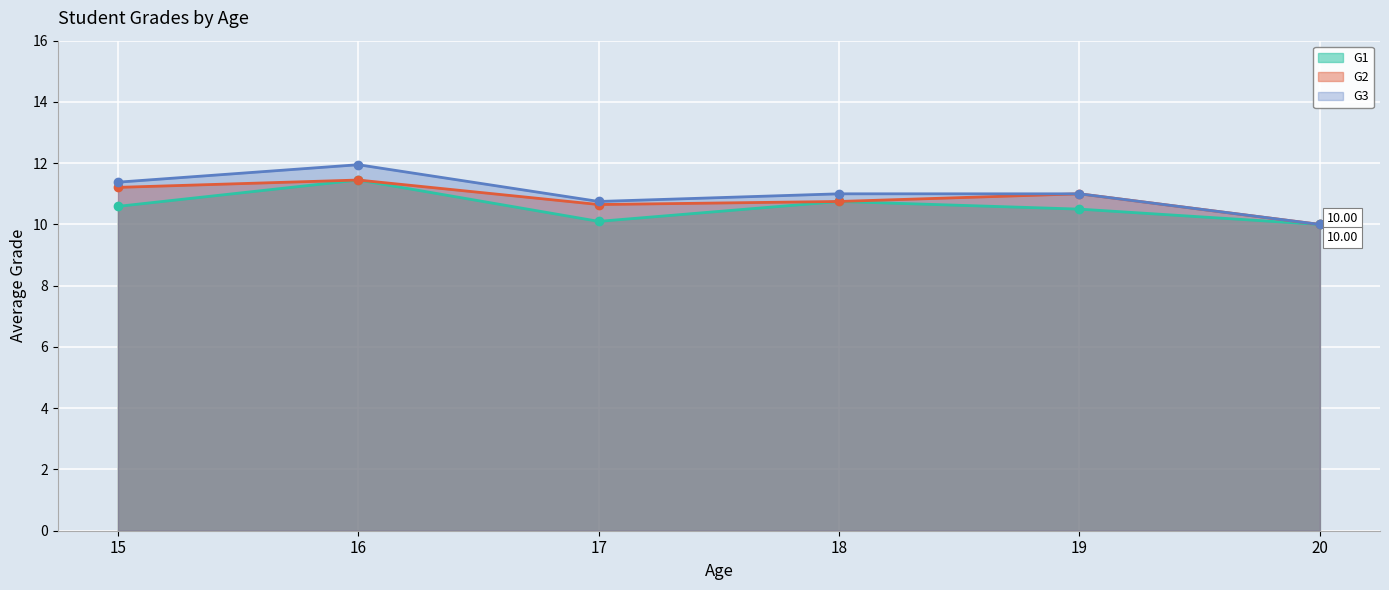

At how many categories does at least one series exceed 11?

2